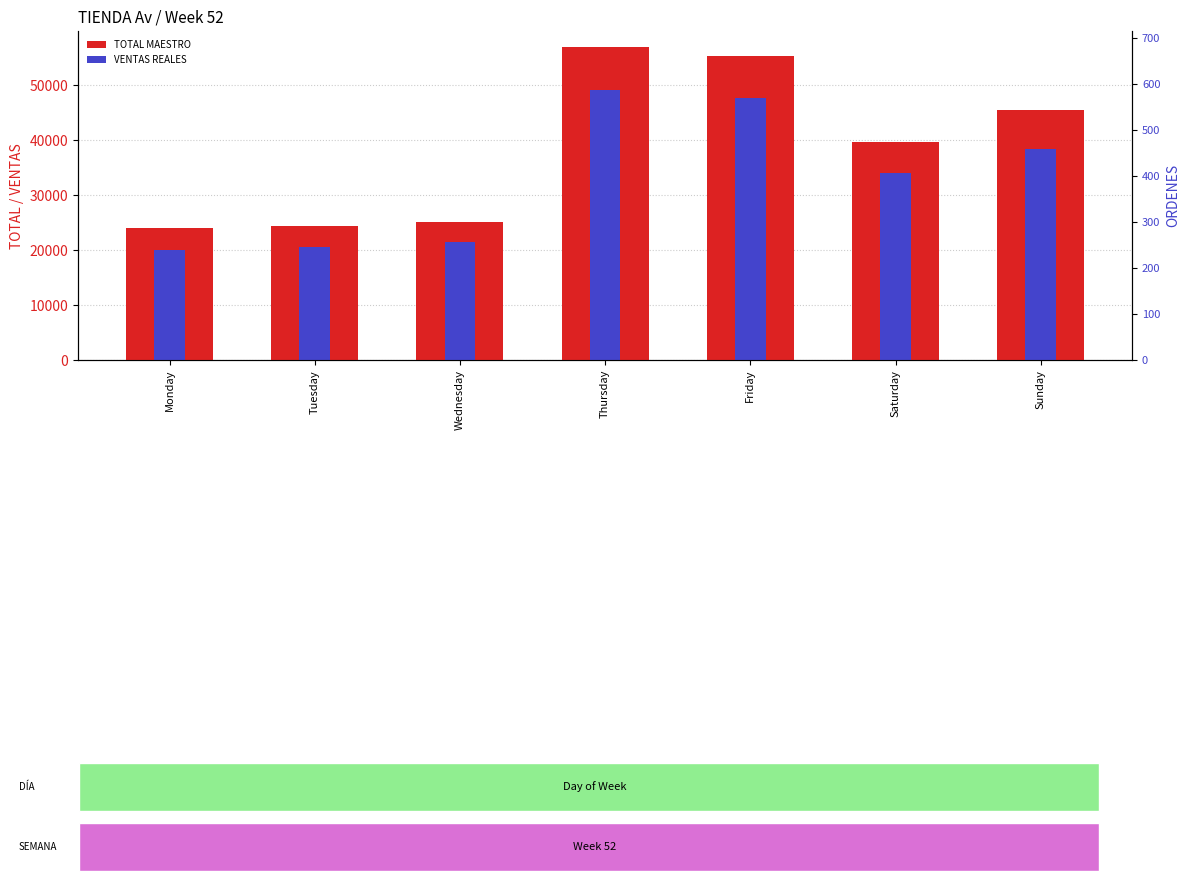

Is it true that TOTAL MAESTRO equals 39743.0 at Saturday?

True